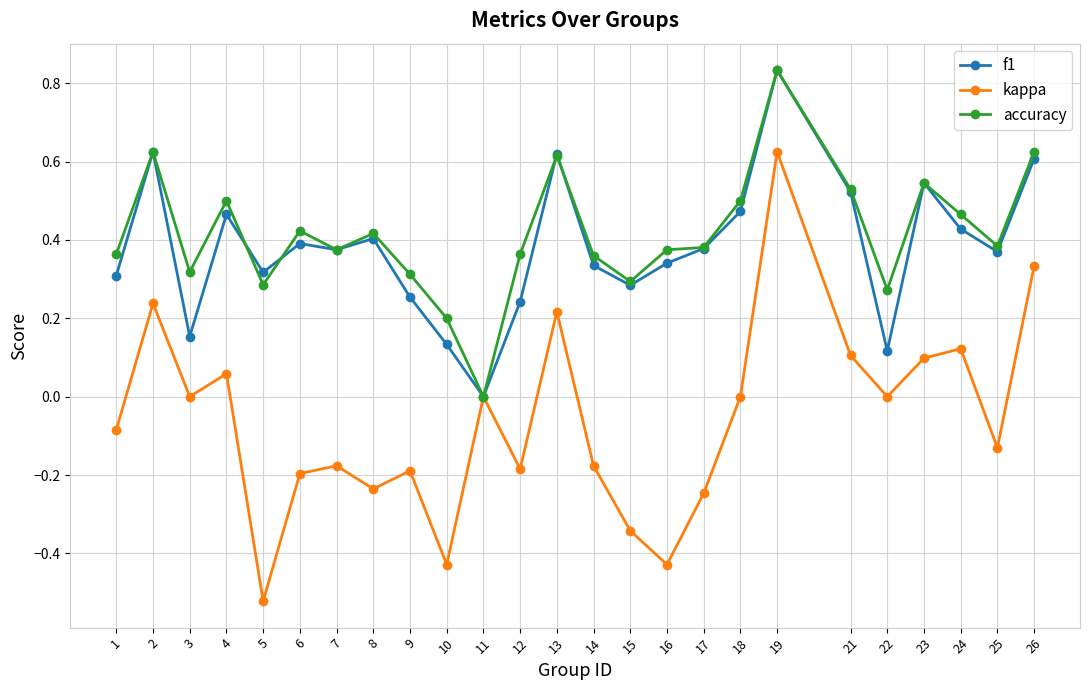

At which label is f1 closest to 0?

11